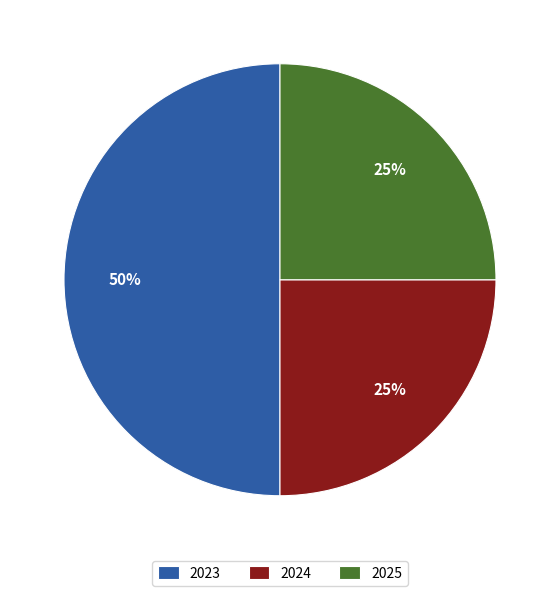

To the nearest percent, what is the difference between the 2024 and 2023 slice percentages?

25%